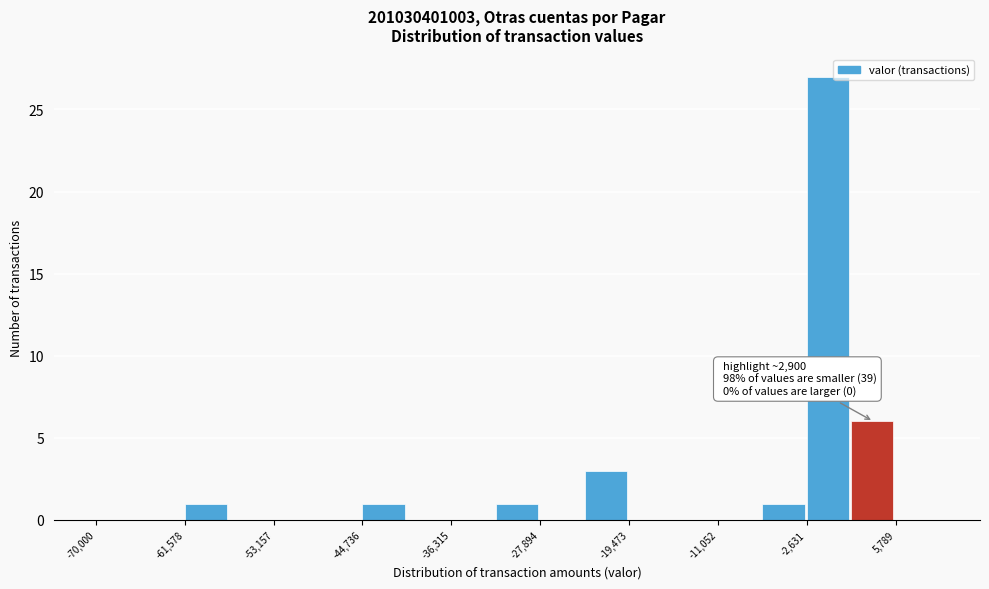

Which range on the x-axis has the tallest bar?

-3000 to 2000